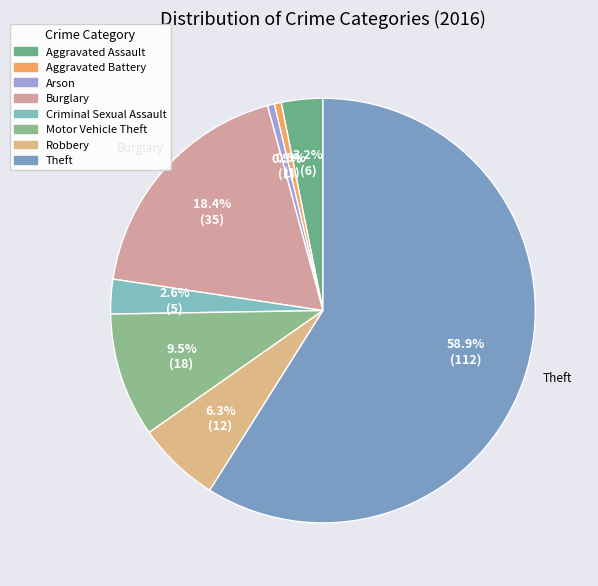

How many slices are in this pie chart?

8